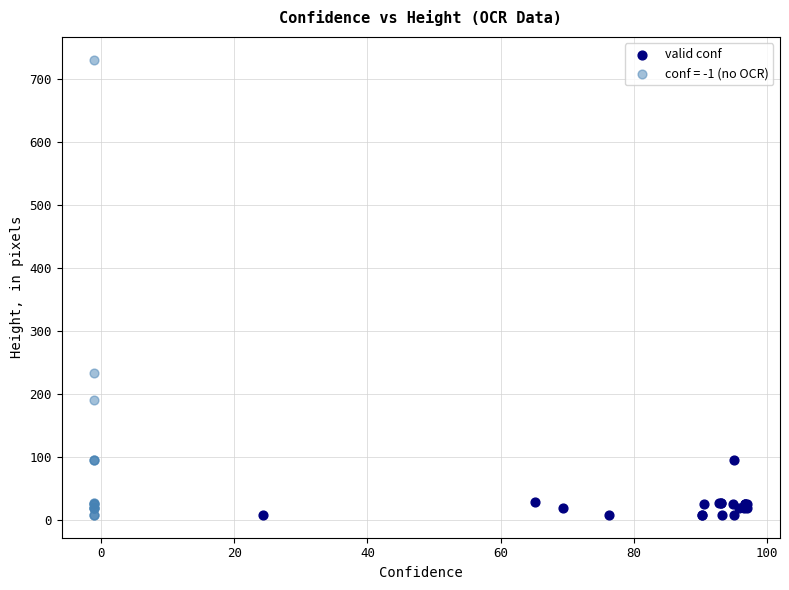

Which series has the largest Y range (max minus min)?

conf = -1 (no OCR)